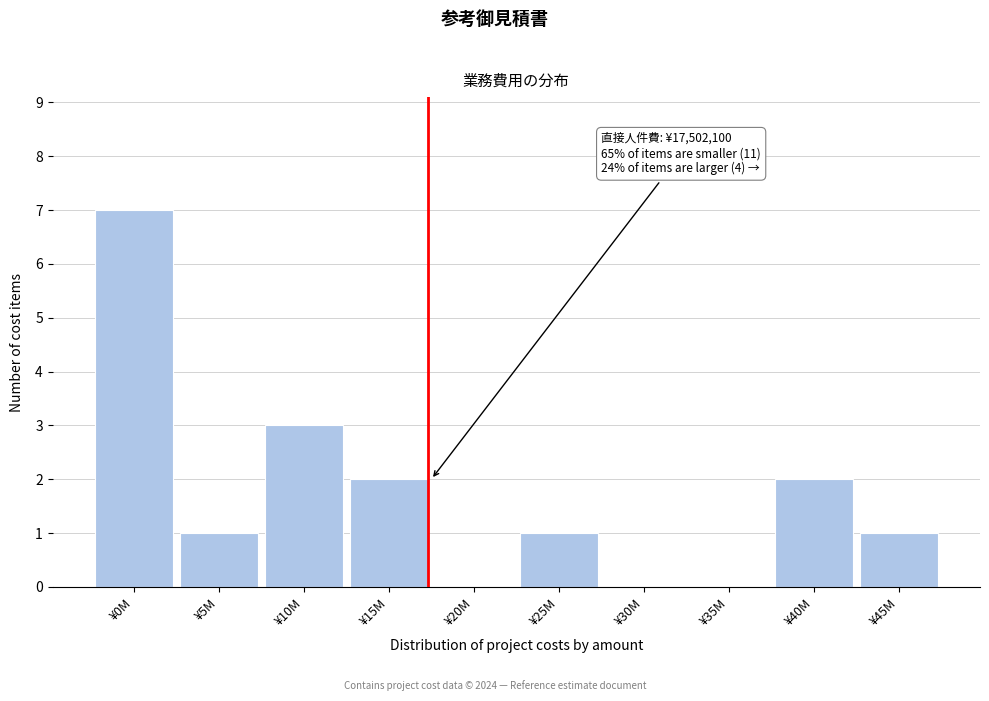

Reading left to right, list all the values displayed in this chart.

¥0M=7	¥5M=1	¥10M=3	¥15M=2	¥20M=0	¥25M=1	¥30M=0	¥35M=0	¥40M=2	¥45M=1